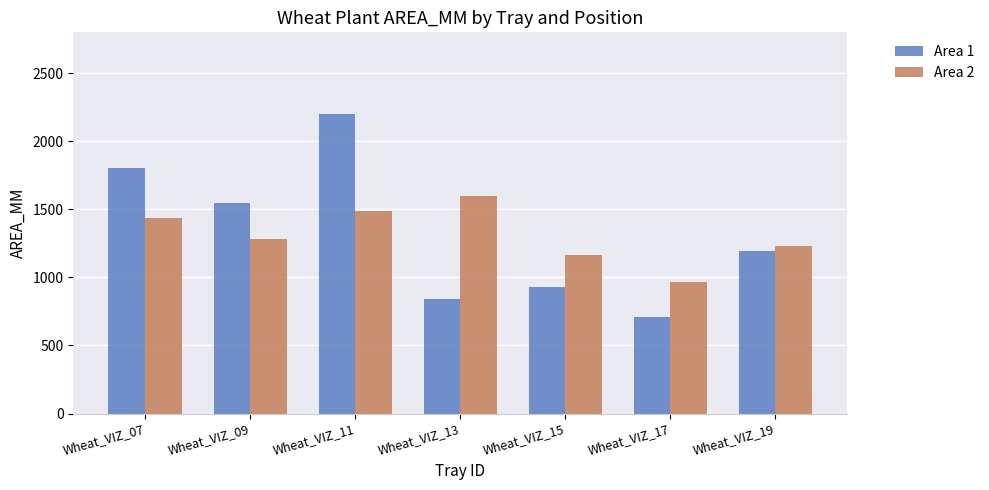

What is the value of the Area 2 bar at the 4th from the left?

1599.5